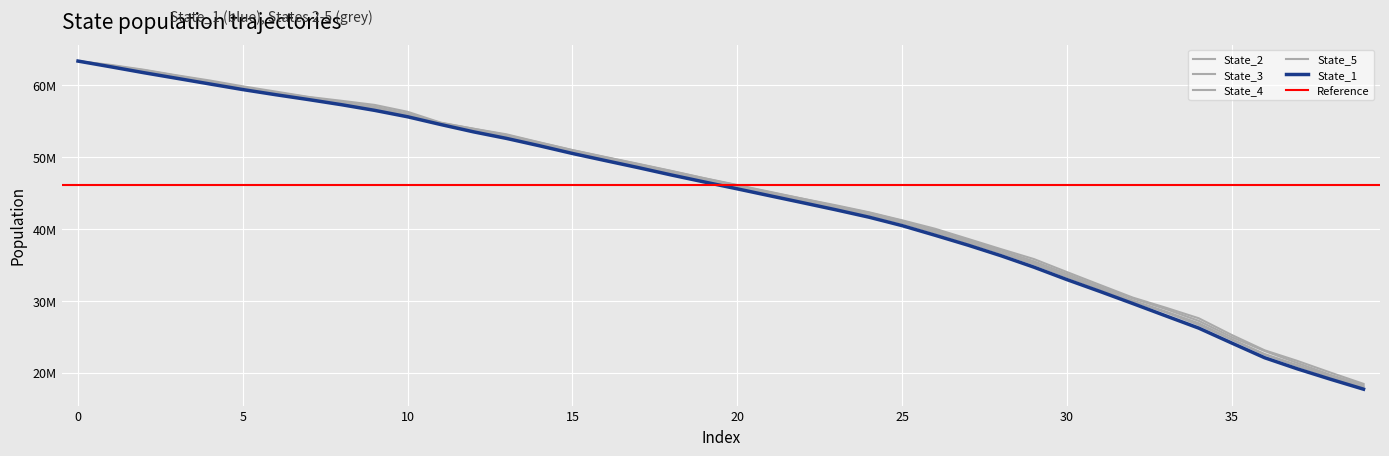

Is the value of State_2 at 39 greater than the value of State_5 at 35?

No